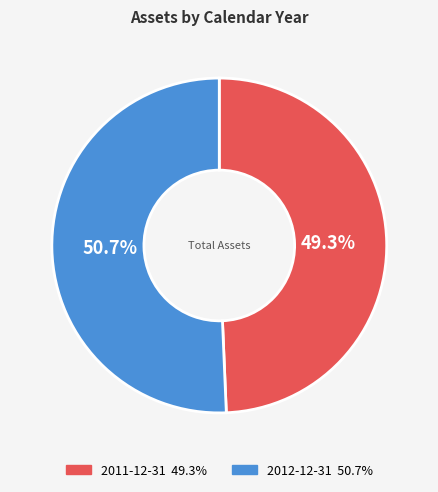

How many segments does this pie chart have?

2